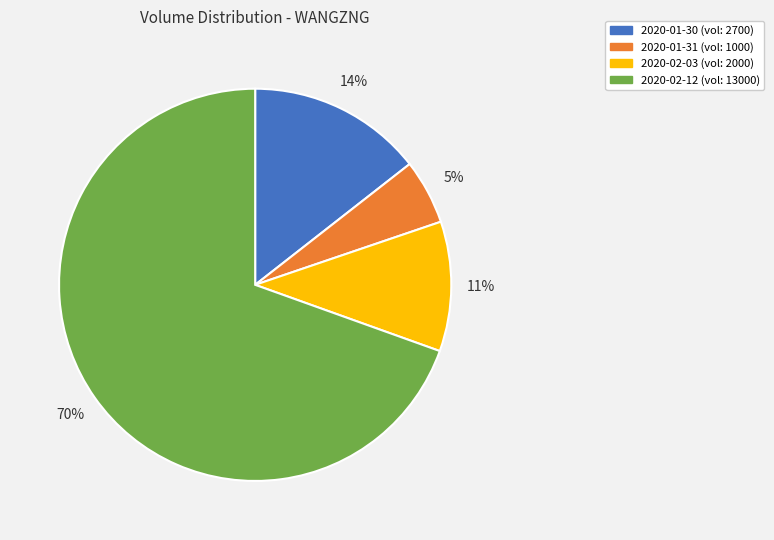

The 2020-01-31 slice represents 17% of the pie. True or false?

False